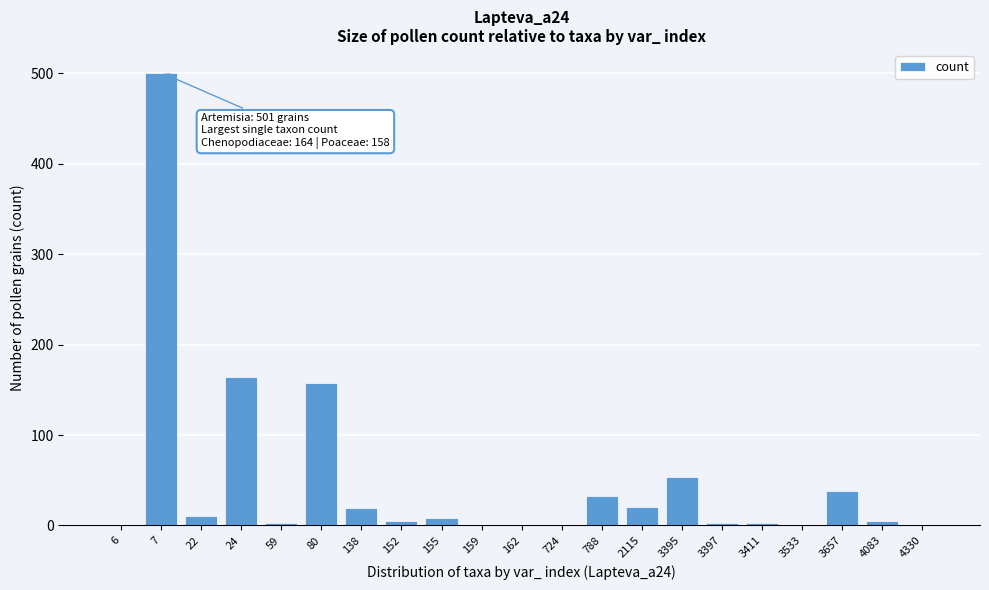

What is the maximum value shown in the chart?

501